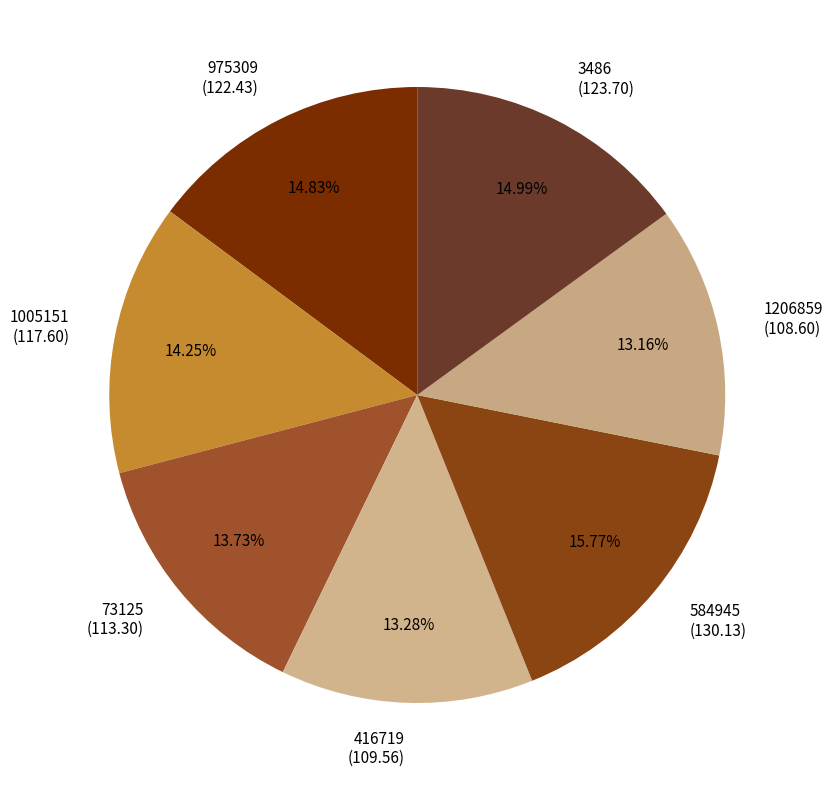

What is the ratio of the value at 975309 (122.43) to the value at 416719 (109.56)?

1.1